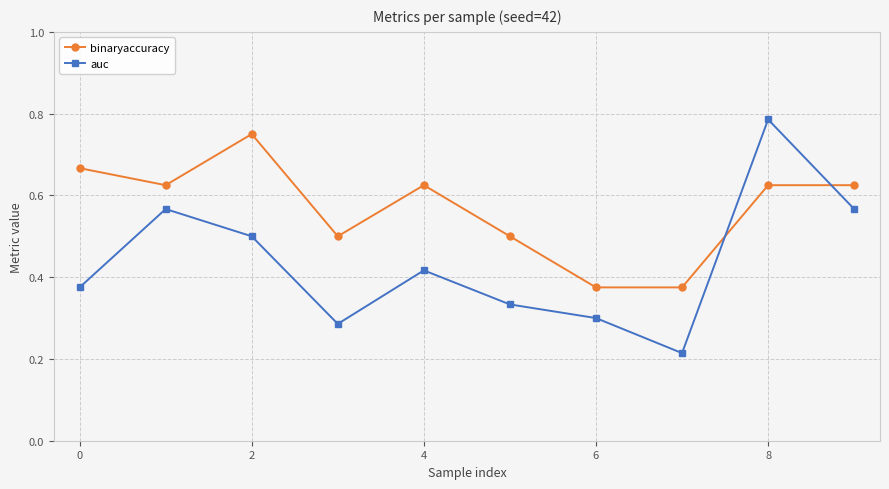

True or false: binaryaccuracy has more than 1 interior local peaks.

True